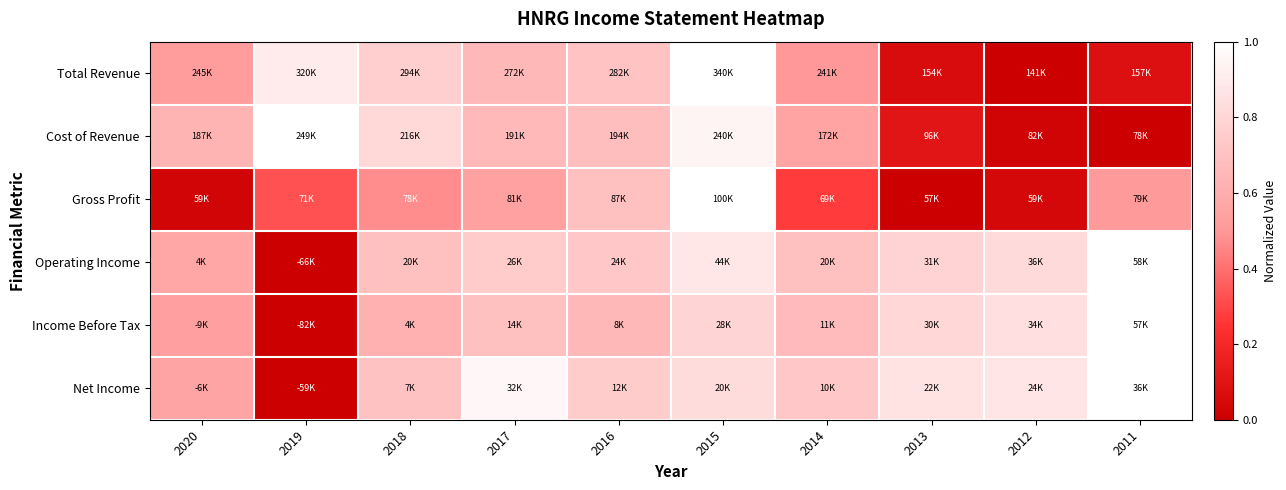

At 2018, list the series in order from smallest to largest.

Gross Profit, Income Before Tax, Operating Income, Net Income, Total Revenue, Cost of Revenue